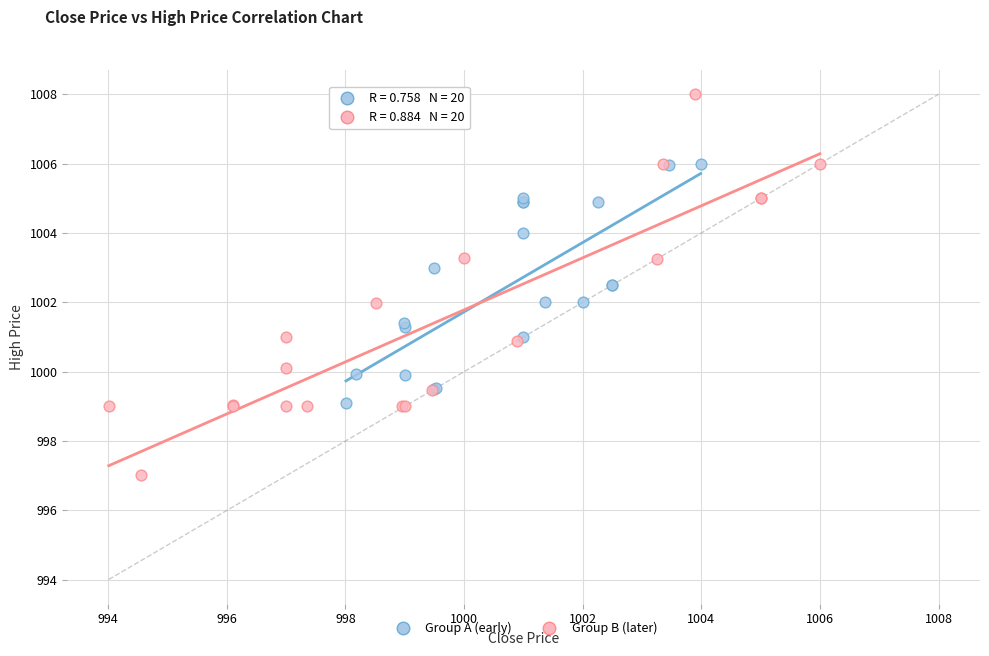

Which series contains the highest Y value?

Group B (later)